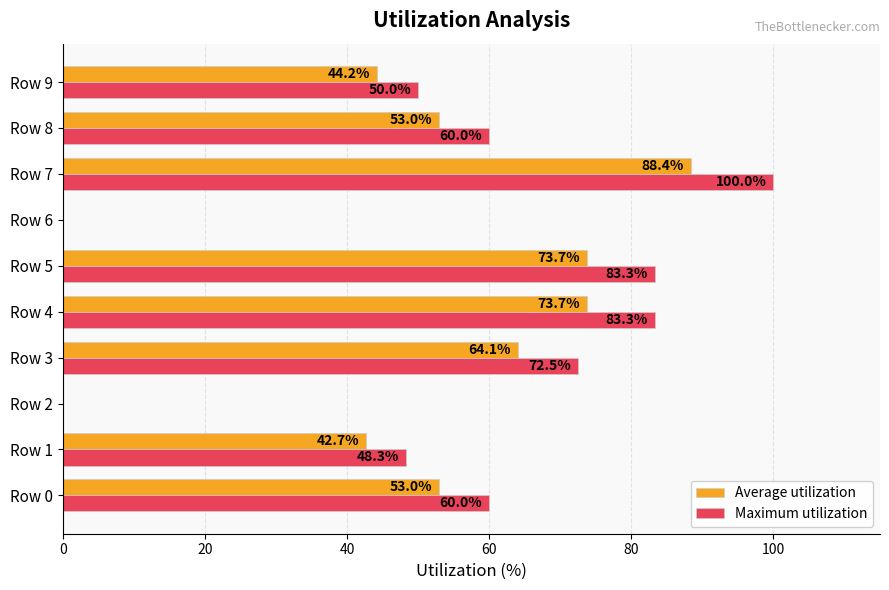

The value of Maximum utilization at Row 6 is 47.6. True or false?

False